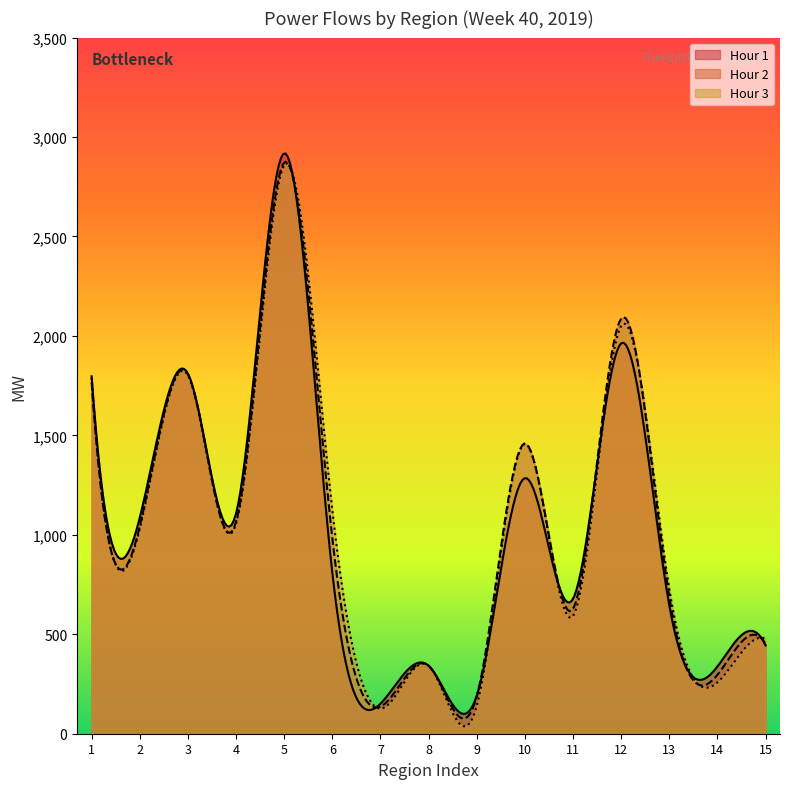

What is the maximum value for Hour 2?

2876.2